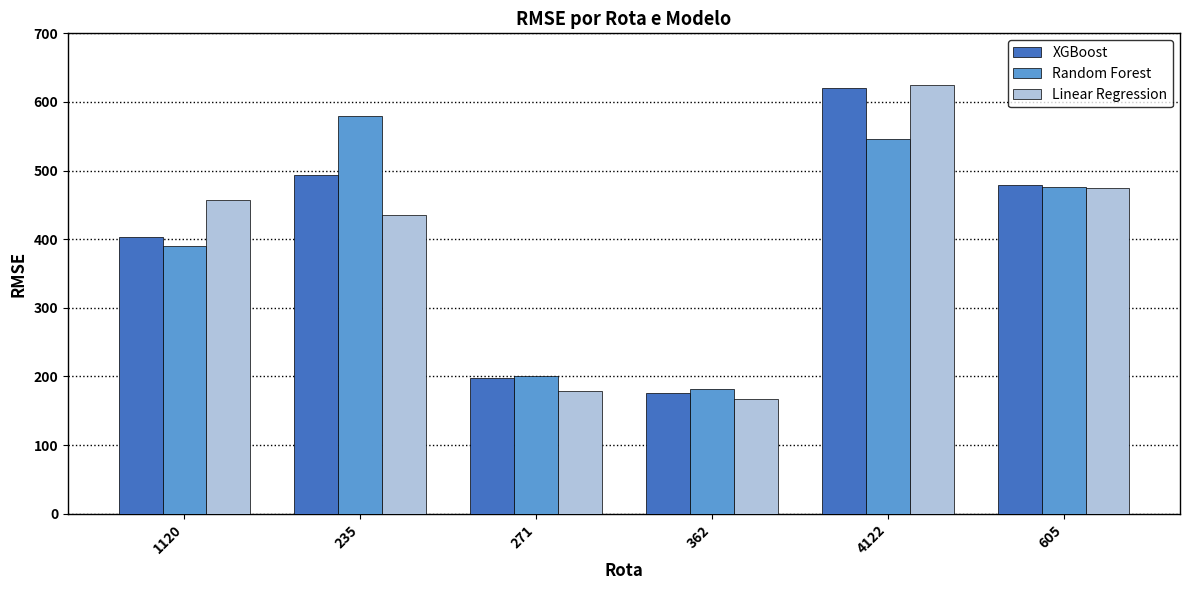

What is the spread (max minus min) of values at 362?

15.5